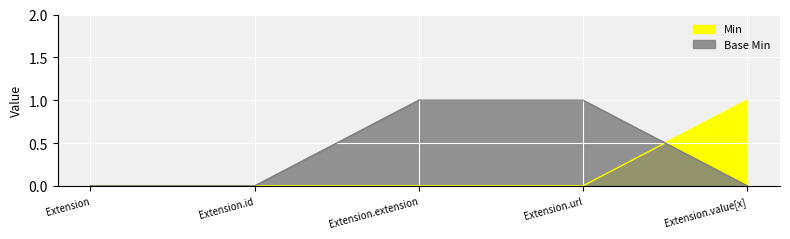

The Min series shows -1 at Extension.extension. True or false?

False